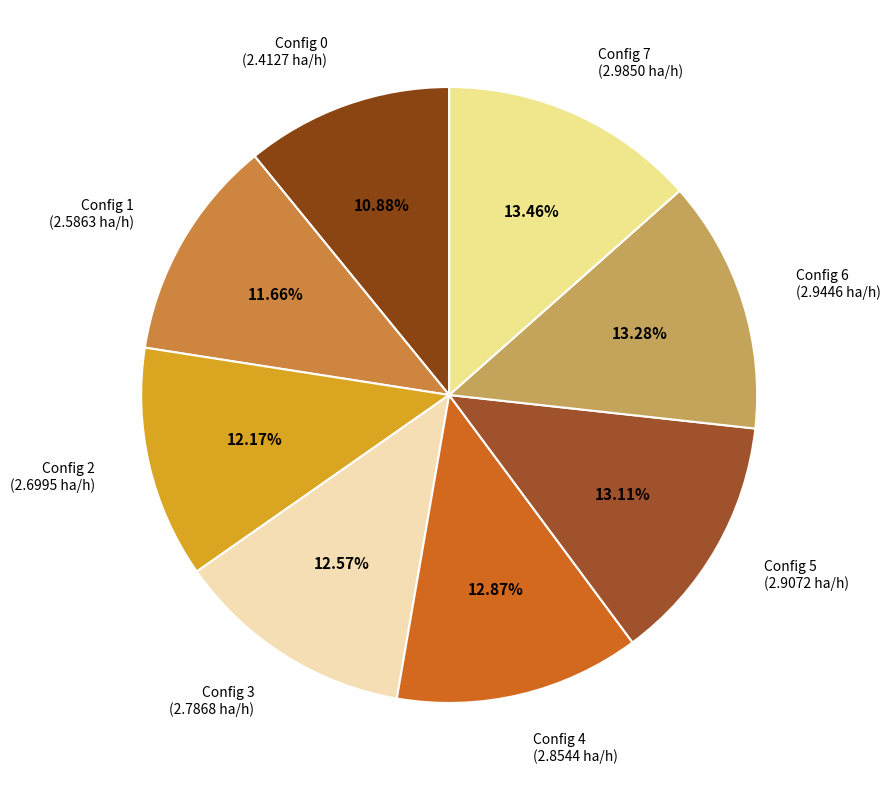

What is the ratio of the value at Config 6 to the value at Config 4?

1.0